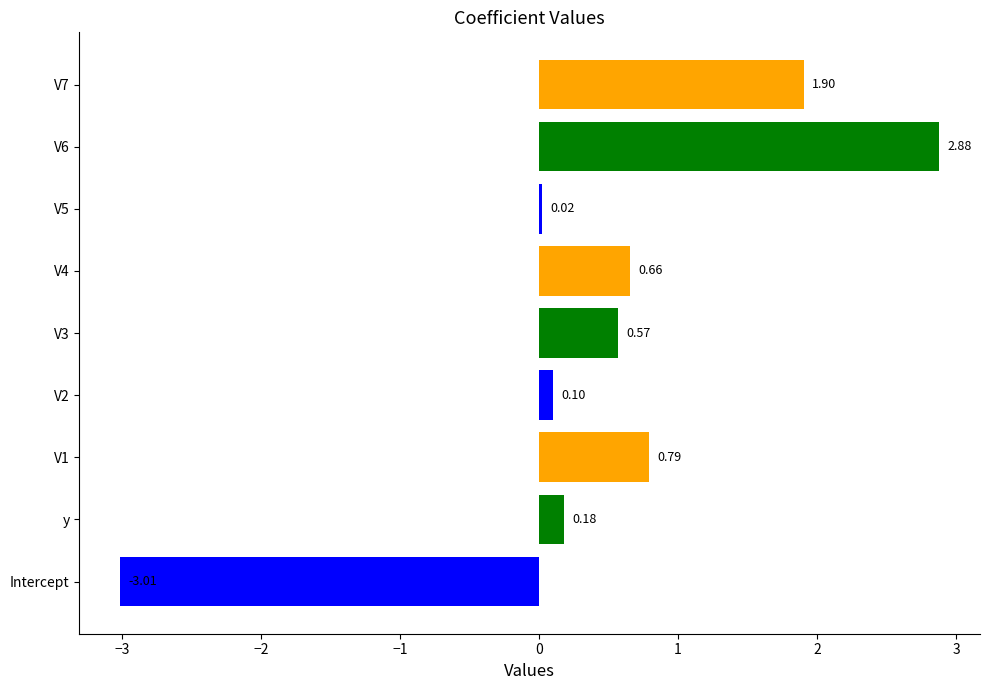

List the labels in order of value, largest first.

V6, V7, V1, V4, V3, y, V2, V5, Intercept